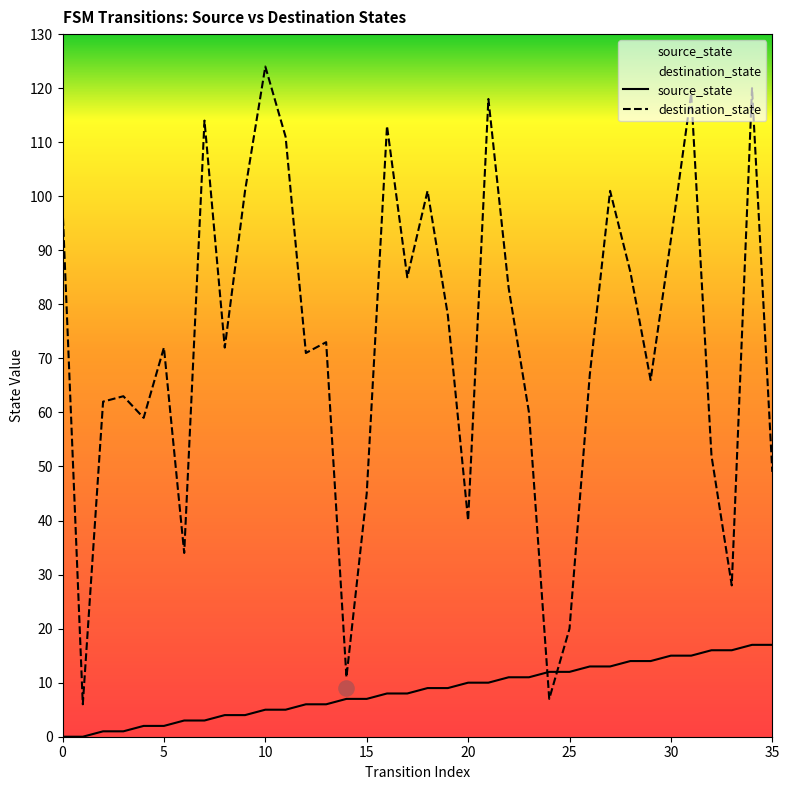

What are all the series names shown in the legend?

source_state, destination_state